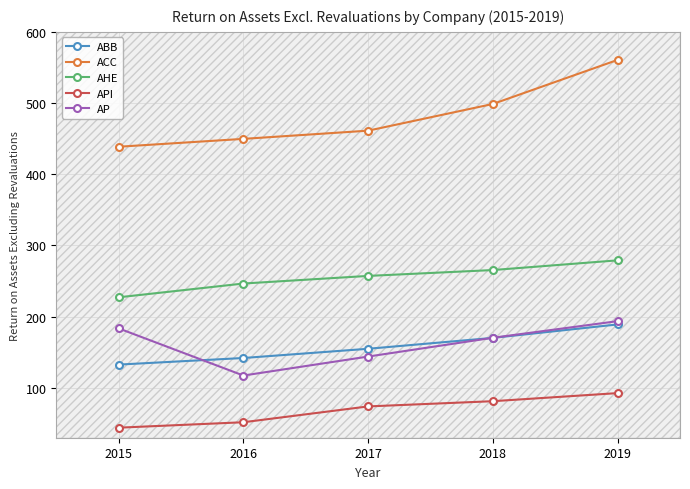

Is the value of AP at 2019 greater than the value of API at 2017?

Yes